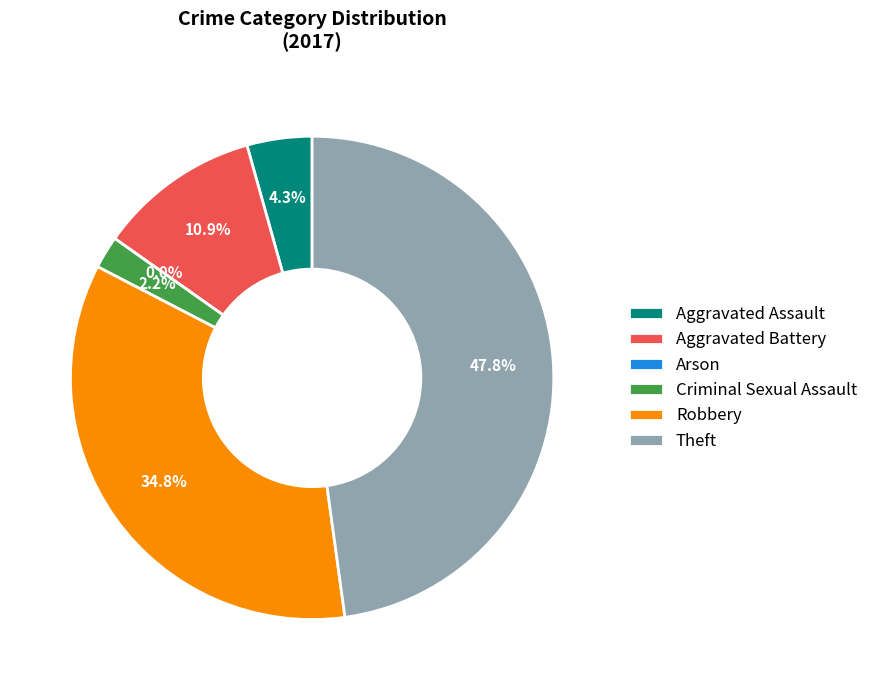

Count the number of slices in the pie.

6